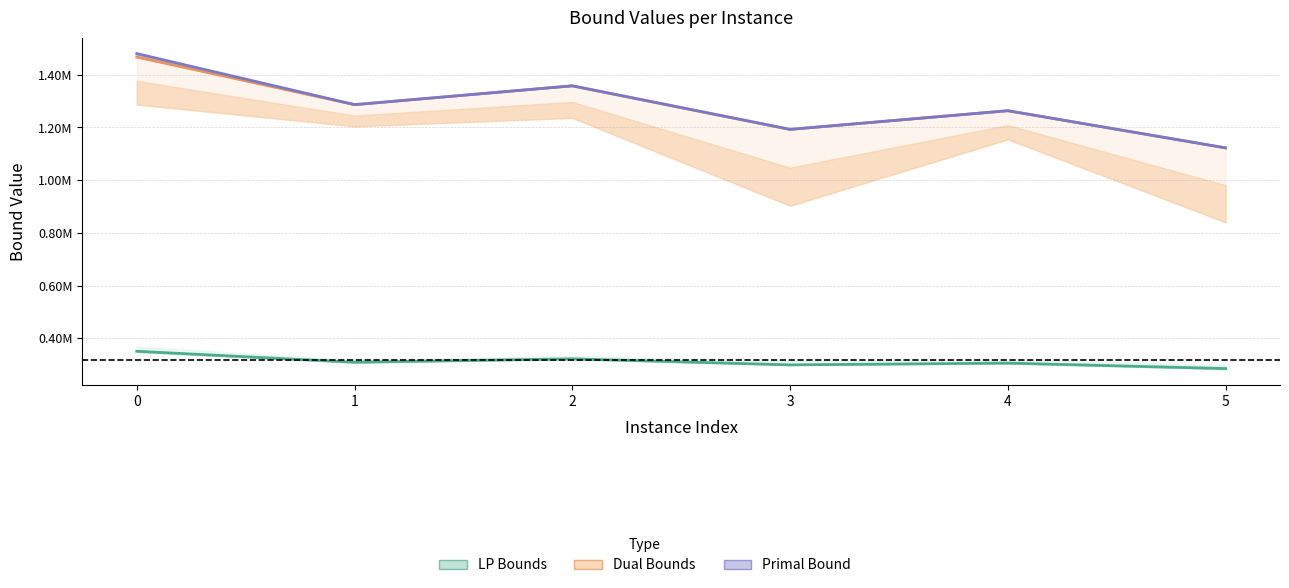

How many values in the lpBound (LP group) series are below 309287?

3